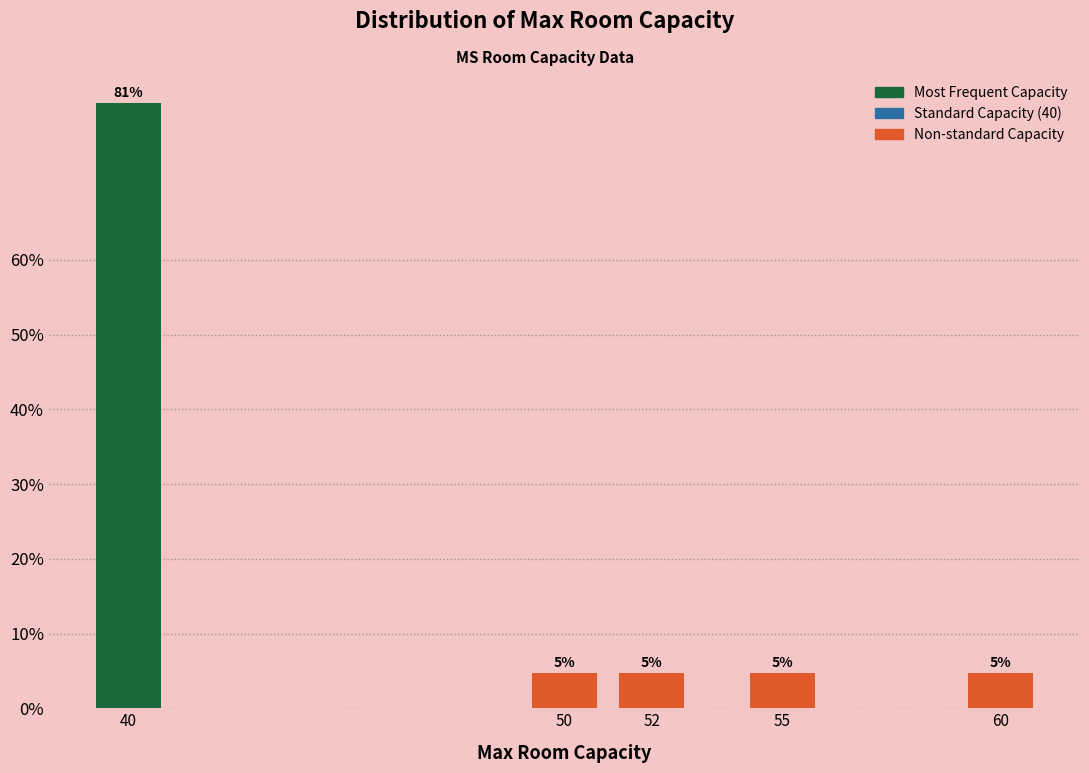

Are the bars horizontal?

No